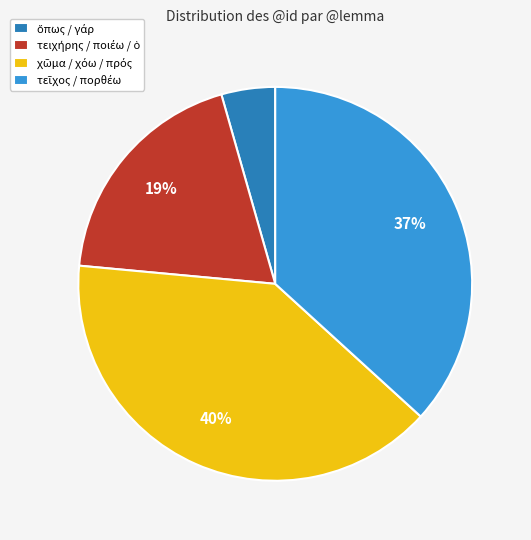

To the nearest percent, what is the average slice percentage?

25%